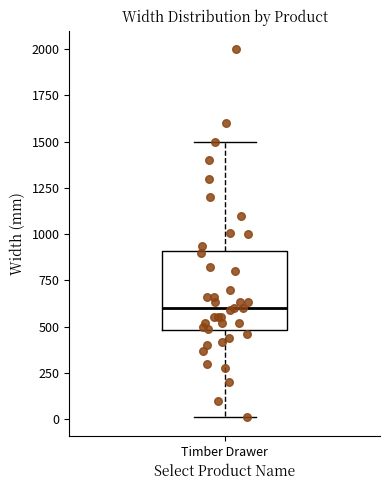

Where is the upper edge of the box for Timber Drawer on the y-axis? The values are not printed on the chart, so give them approximately, as read against the axis.

900